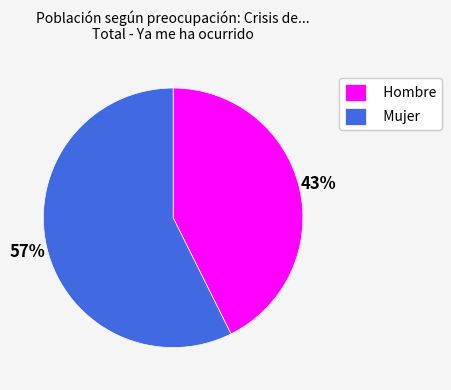

Which category has the smallest portion of the pie?

Hombre